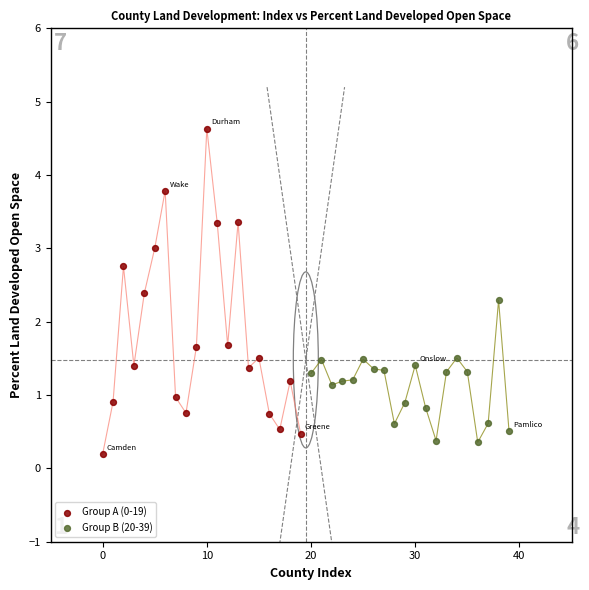

Which series contains the lowest Y value?

Group A (0-19)